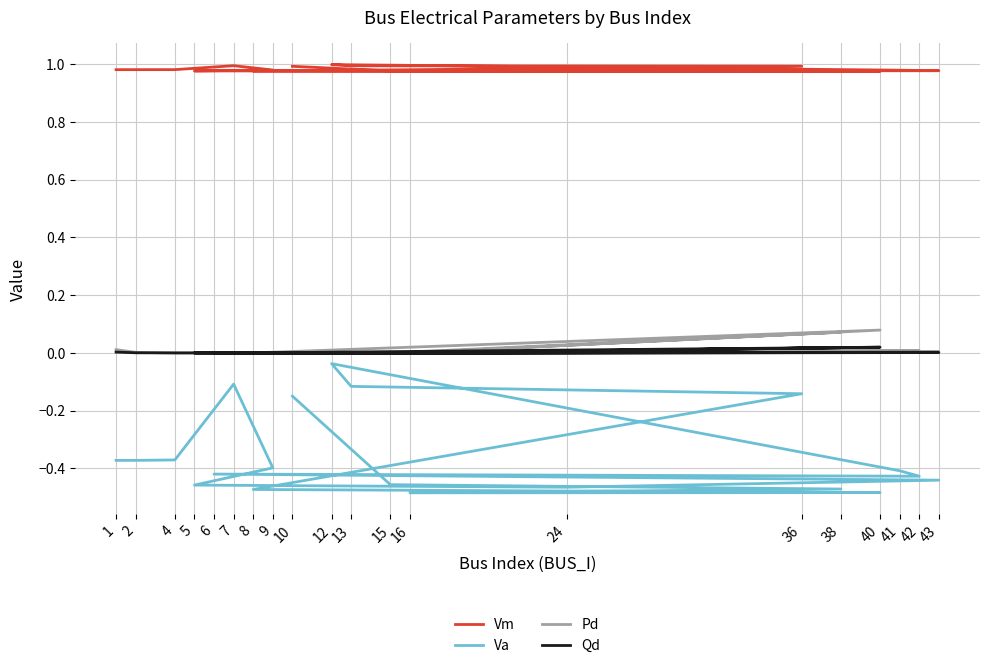

List the series in order of their peak value, highest first.

Vm, Pd, Qd, Va